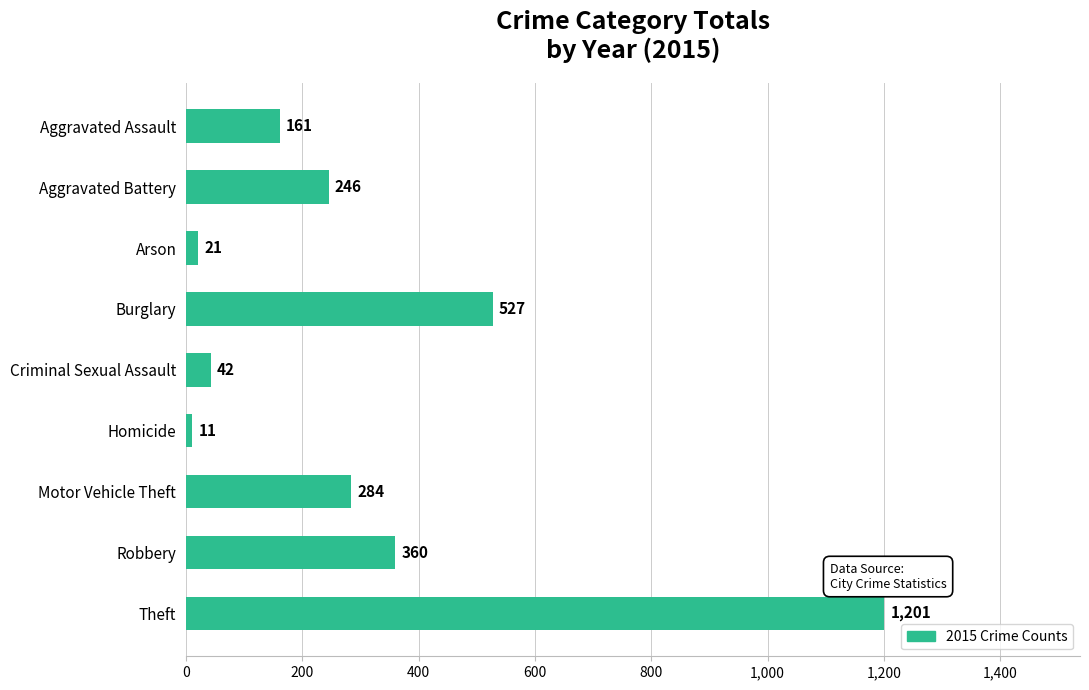

At which category does the chart reach its minimum across all series?

Homicide